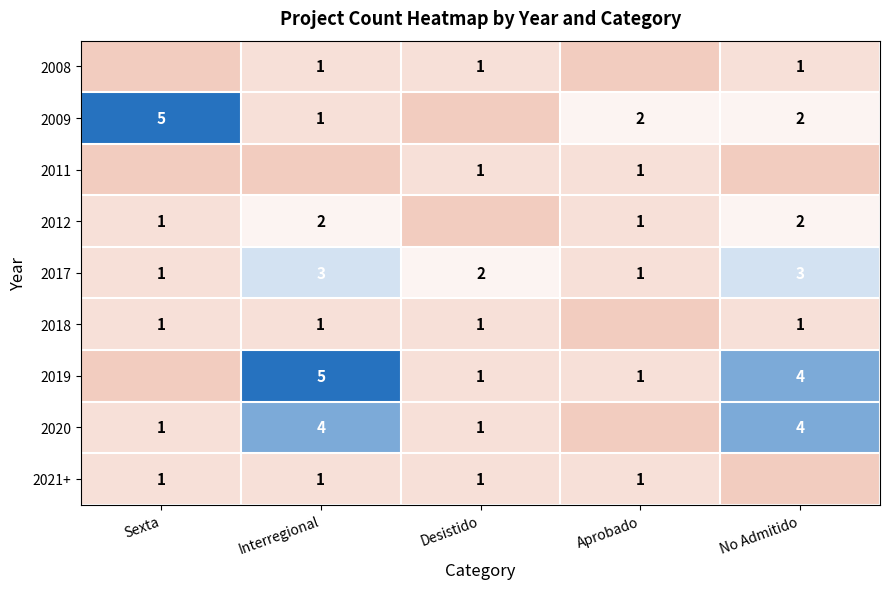

Read the 2017 value at Aprobado.

1